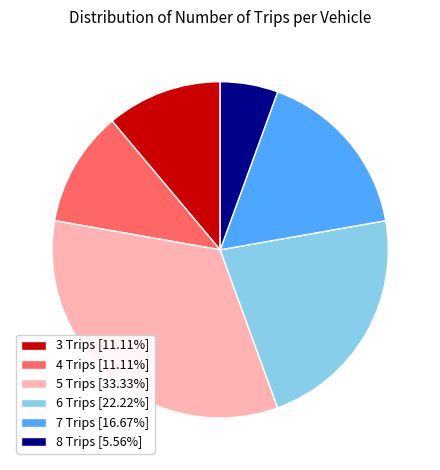

Approximately how many times larger is the value at 6 Trips [22.22%] compared to 5 Trips [33.33%]?

0.7